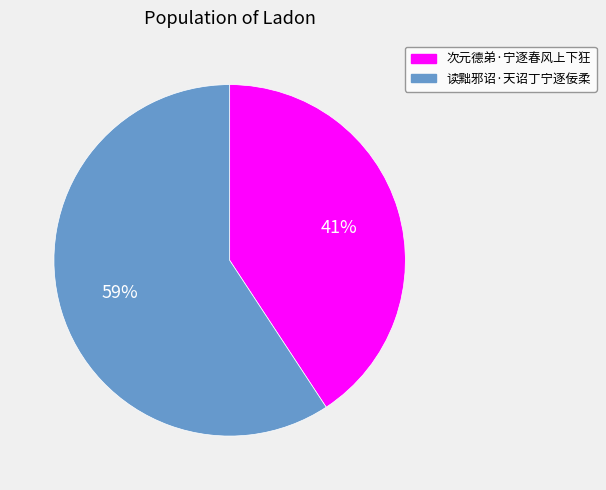

Is it true that 读黜邪诏·天诏丁宁逐佞柔 is 52% of the pie?

False